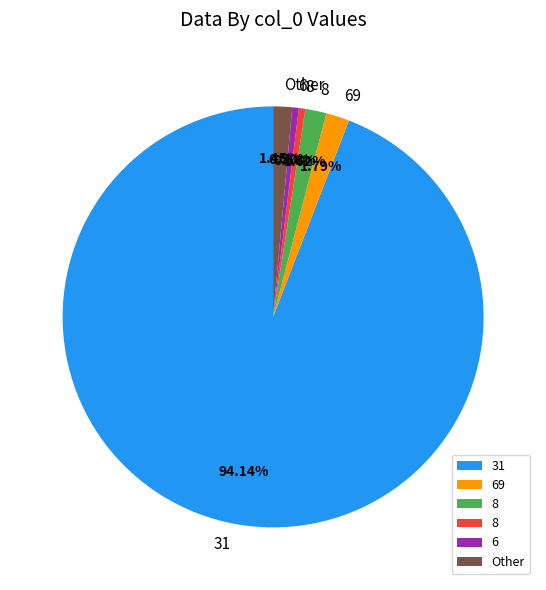

Is there a majority slice in this chart?

Yes